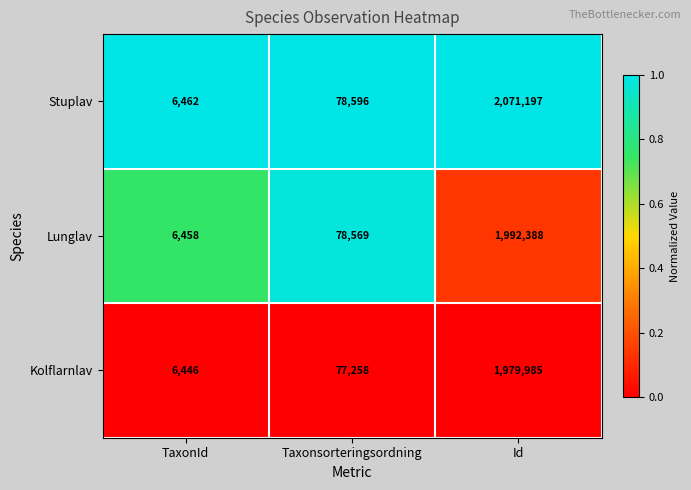

What is the approximate value of Kolflarnlav at Taxonsorteringsordning, to the nearest 100?

77300